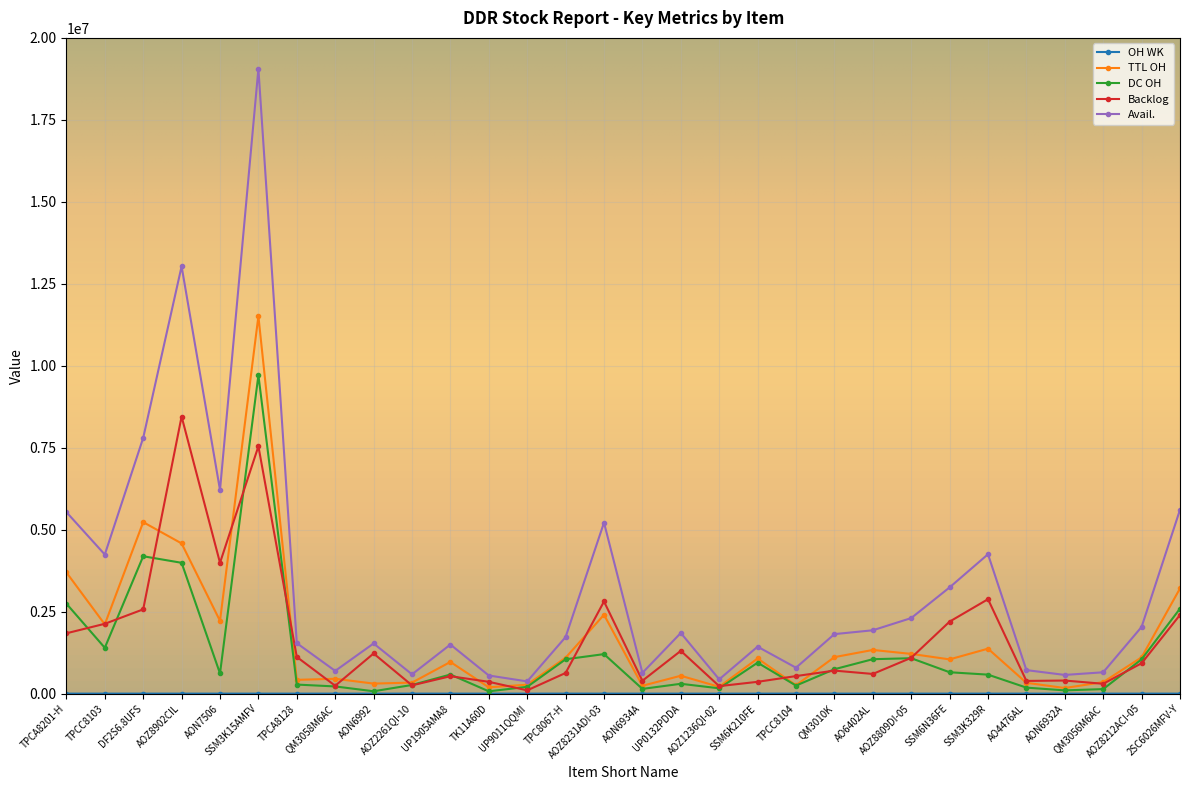

How many lines are shown in the chart?

5